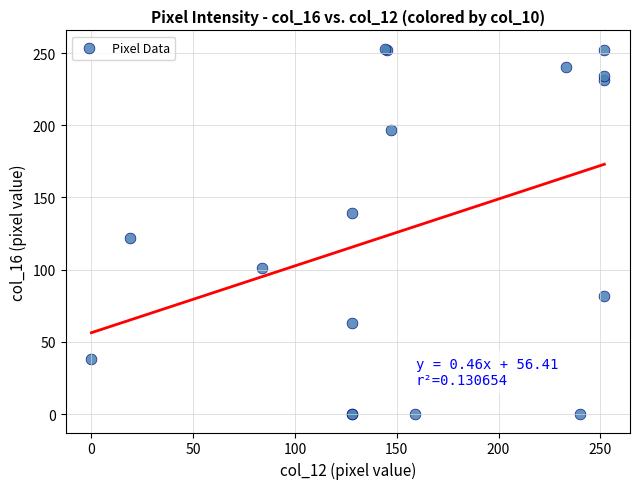

What Y value in the scatter plot is closest to 126?

122